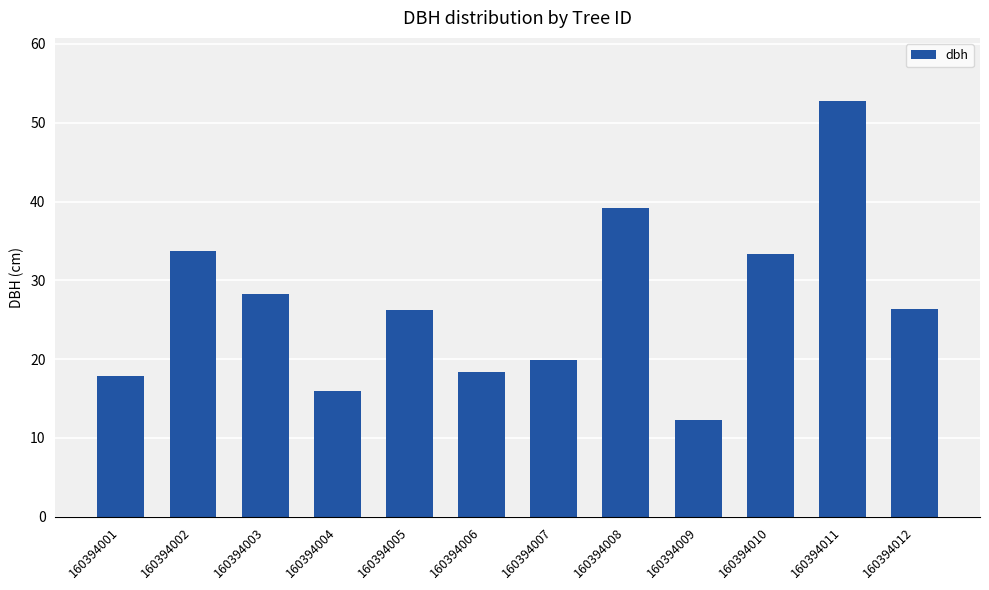

Is it true that the value at 160394001 is 17.9?

True